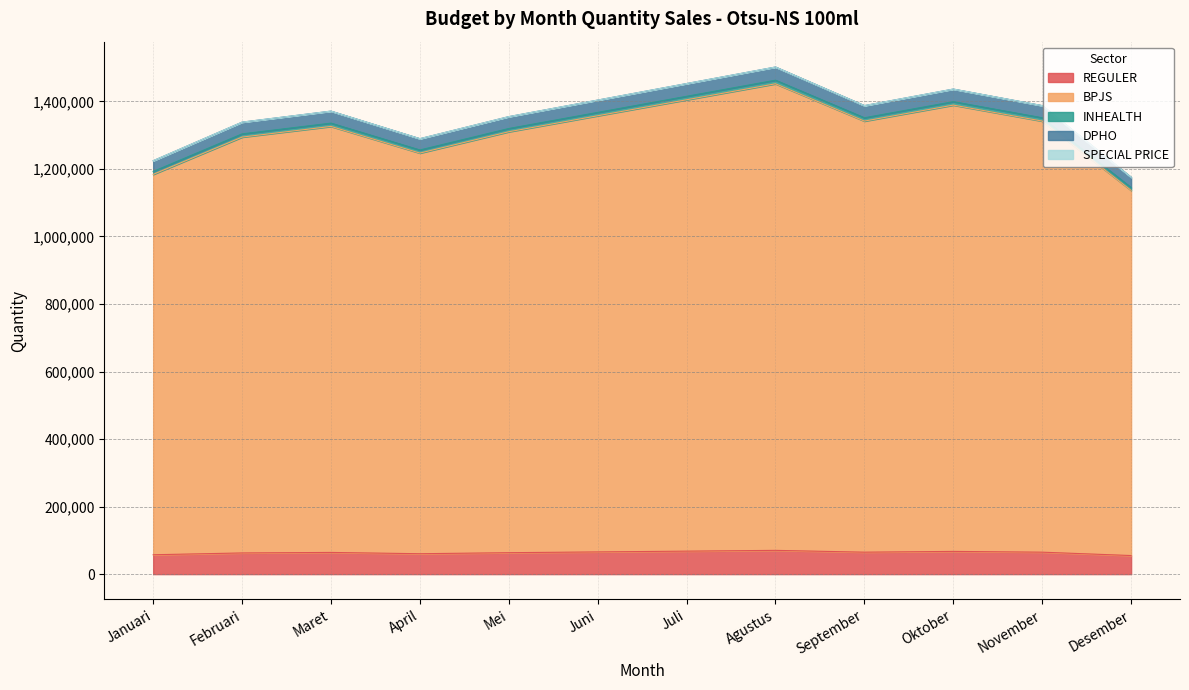

At how many categories does at least one series exceed 1490675?

1